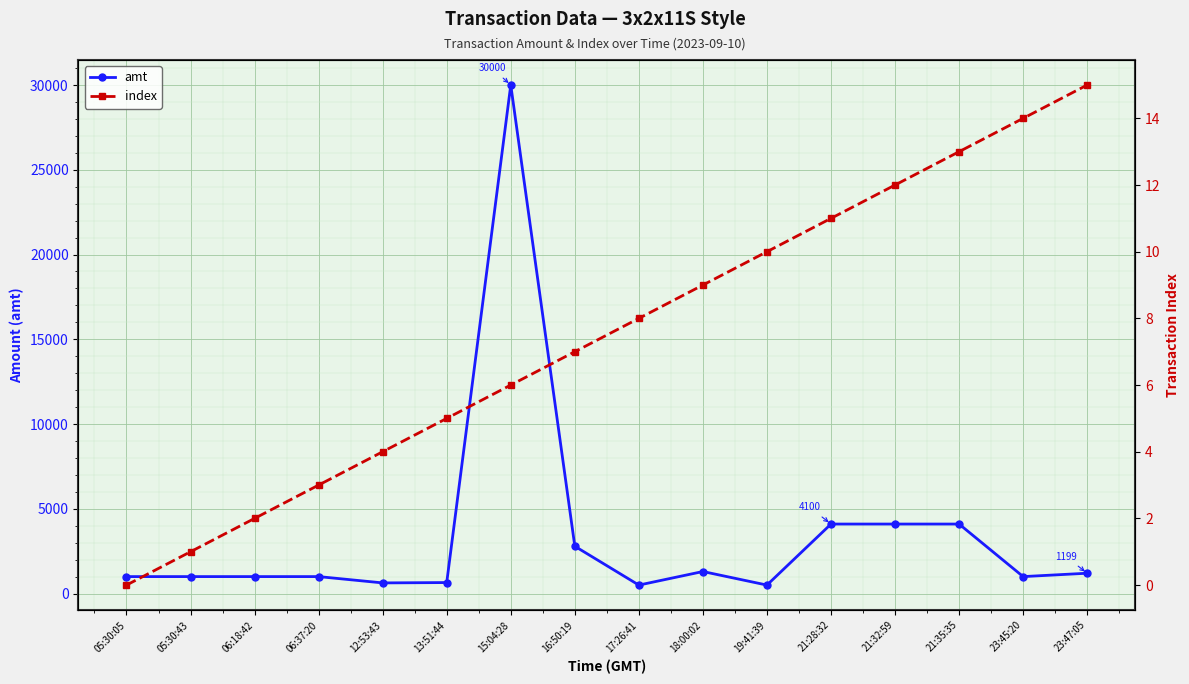

What is the difference between the maximum and minimum values in the amt series?

29501.0